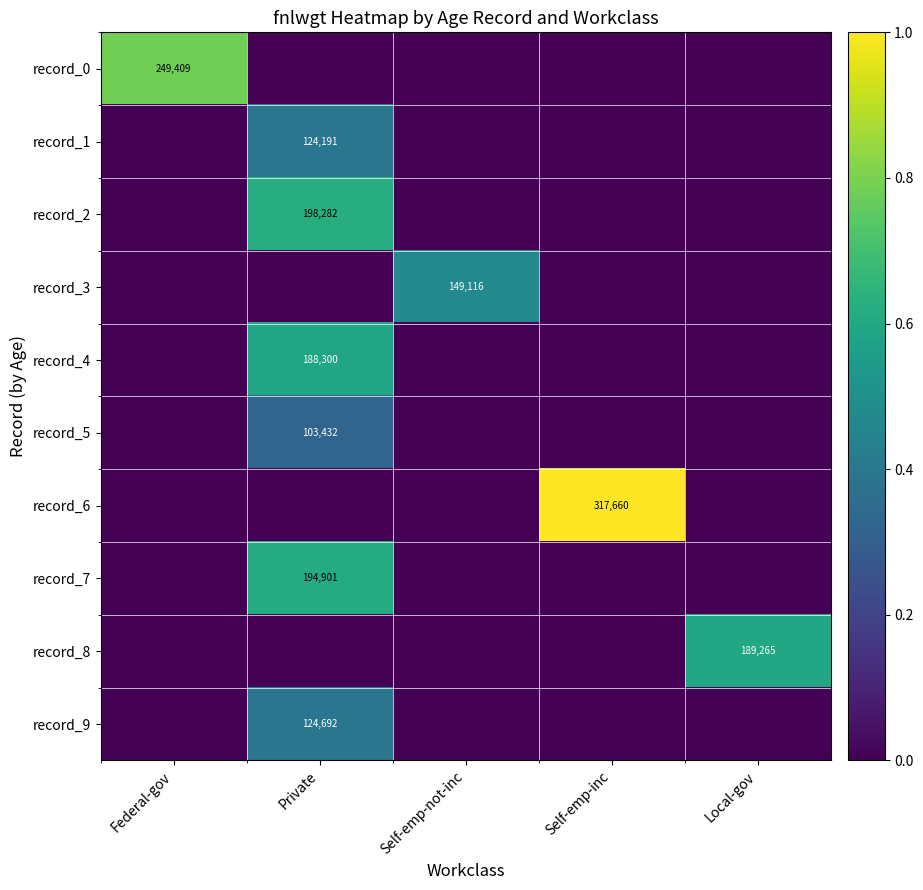

True or false: record_7 has a value of 194901 at Private.

True